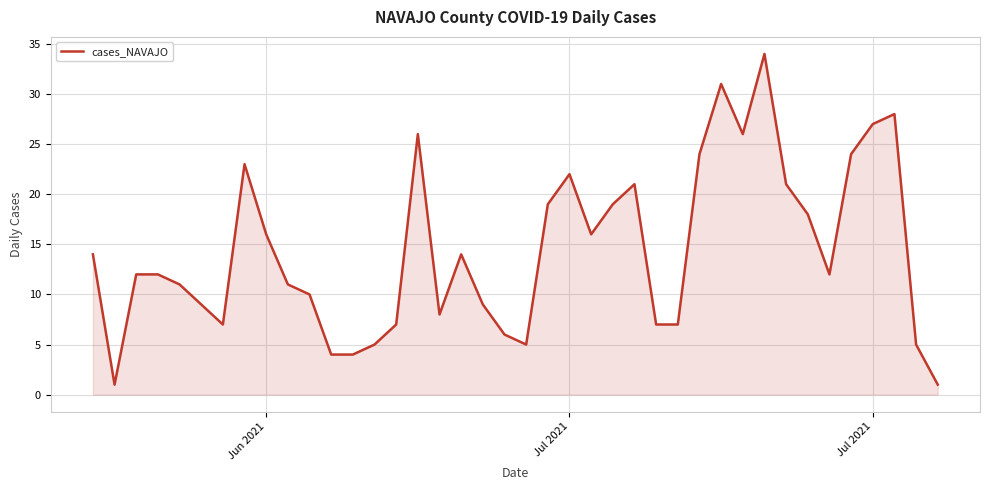

What is the difference between the maximum and minimum values?

33